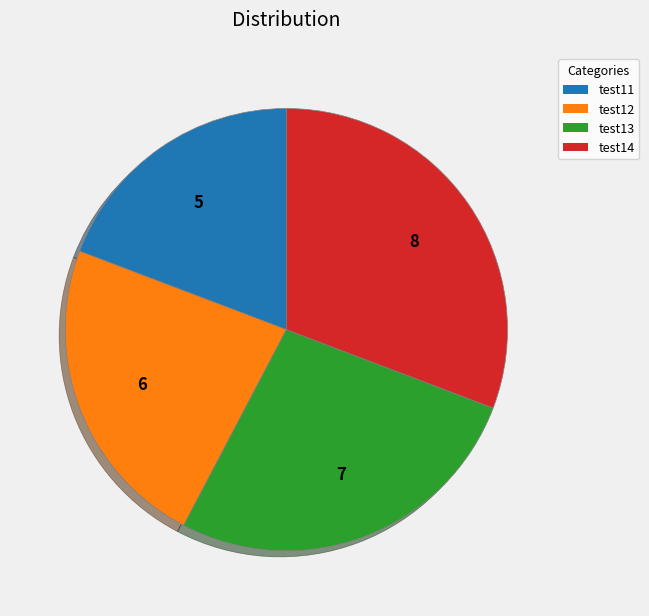

Which has a higher value, test12 or test11?

test12